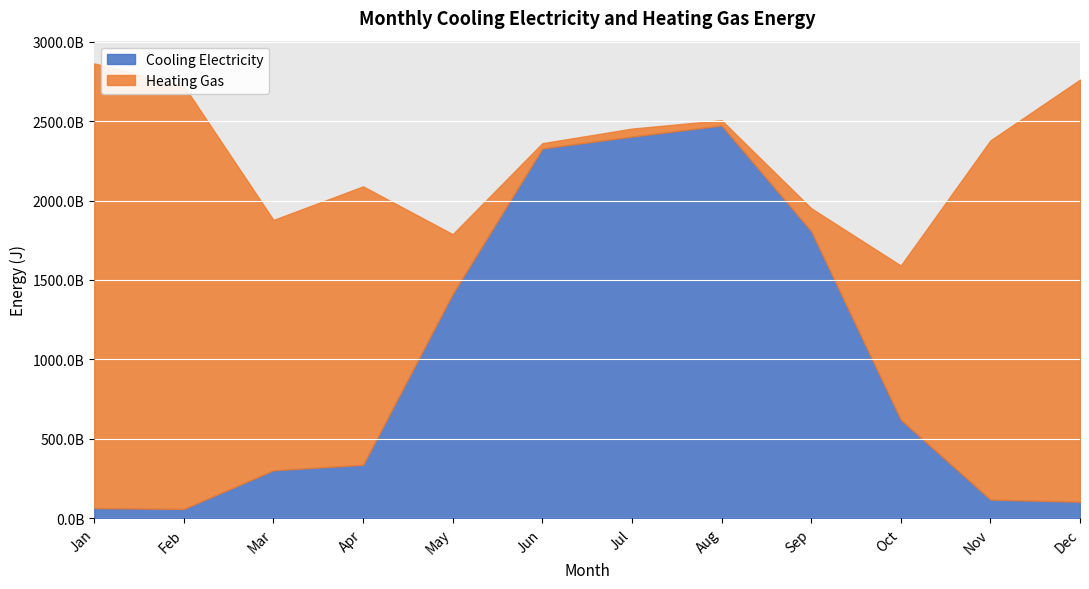

What are all the series names shown in the legend?

Cooling Electricity, Heating Gas